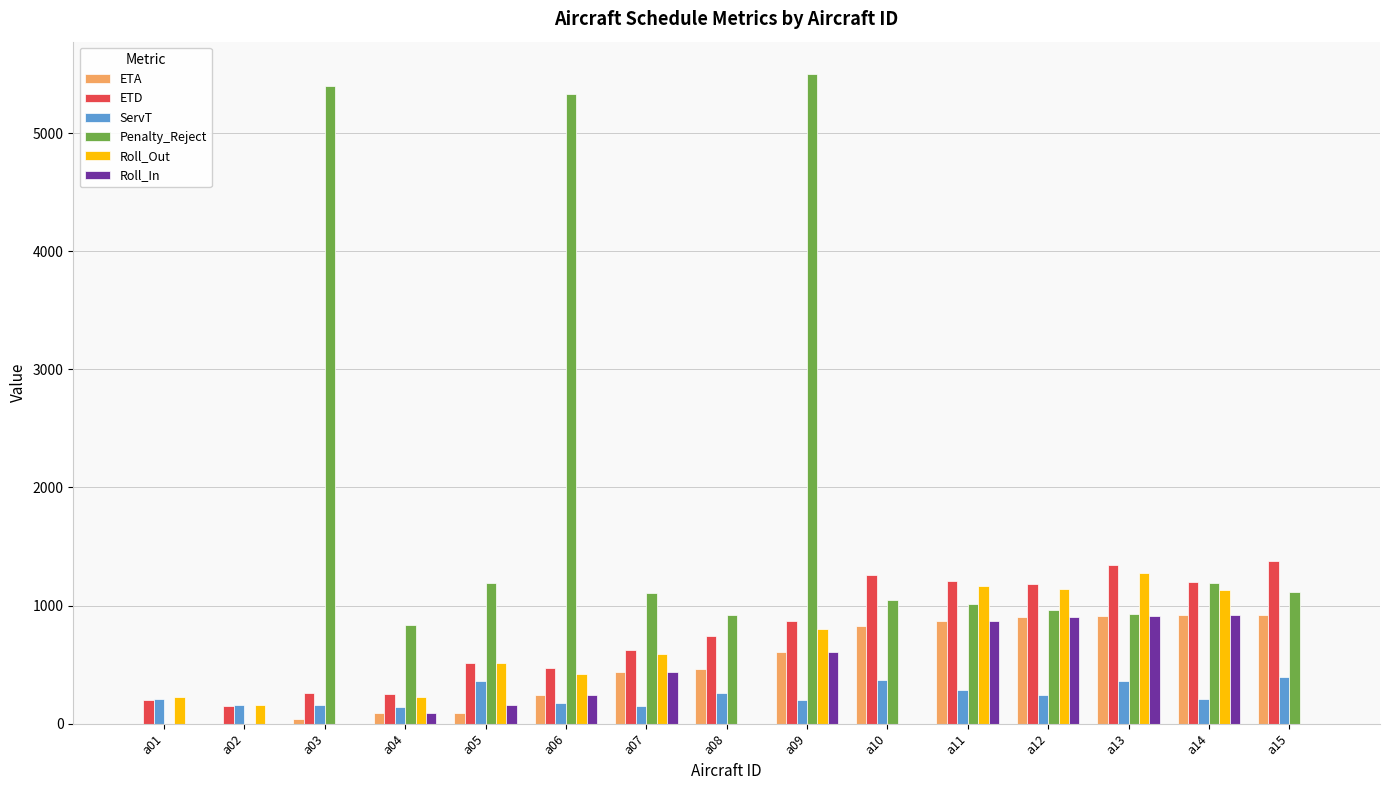

Does the chart contain stacked bars?

No